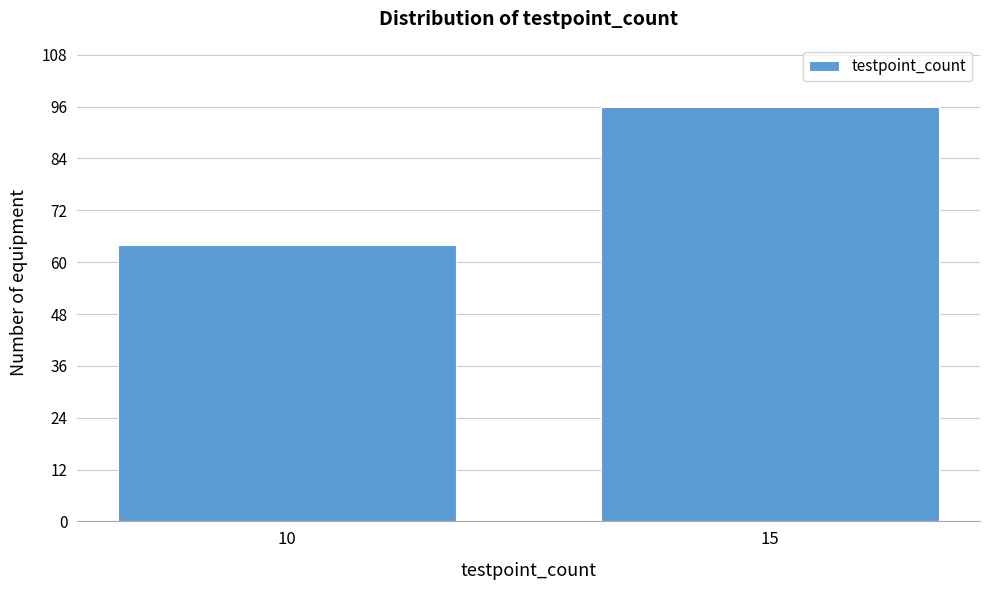

Reading left to right, extract all data points from this chart.

10=64	15=96